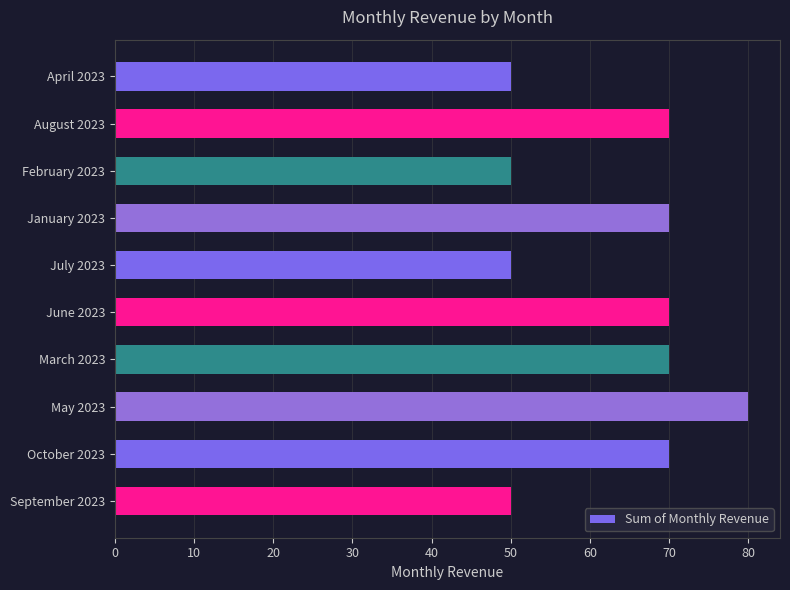

What is the difference between the maximum and minimum values?

30